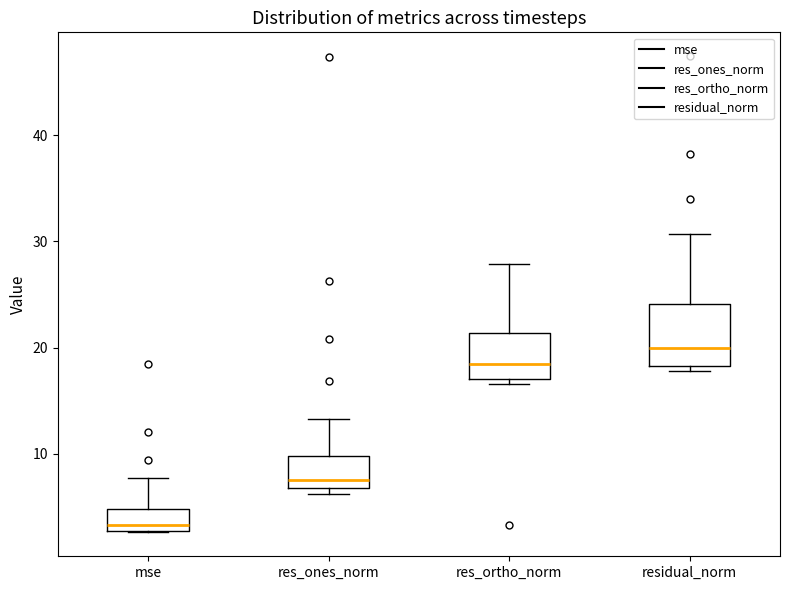

Where does the upper whisker of the box for mse end on the y-axis? The values are not printed on the chart, so give them approximately, as read against the axis.

8